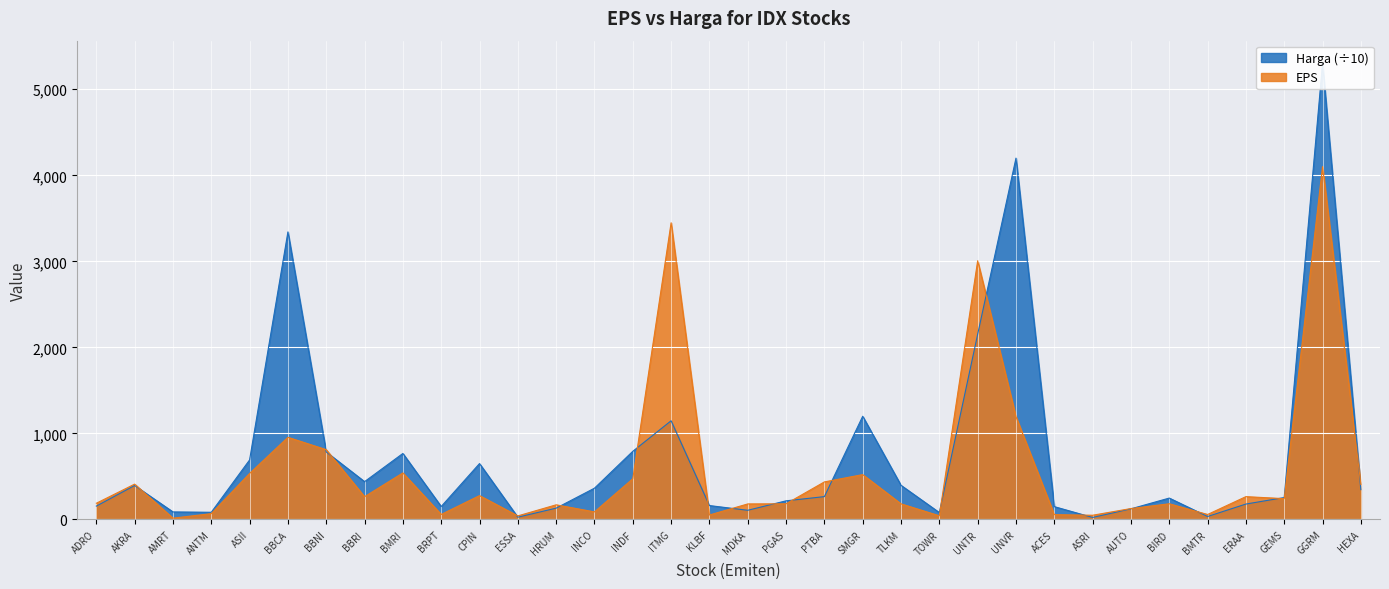

True or false: Harga and EPS intersect in this chart.

True